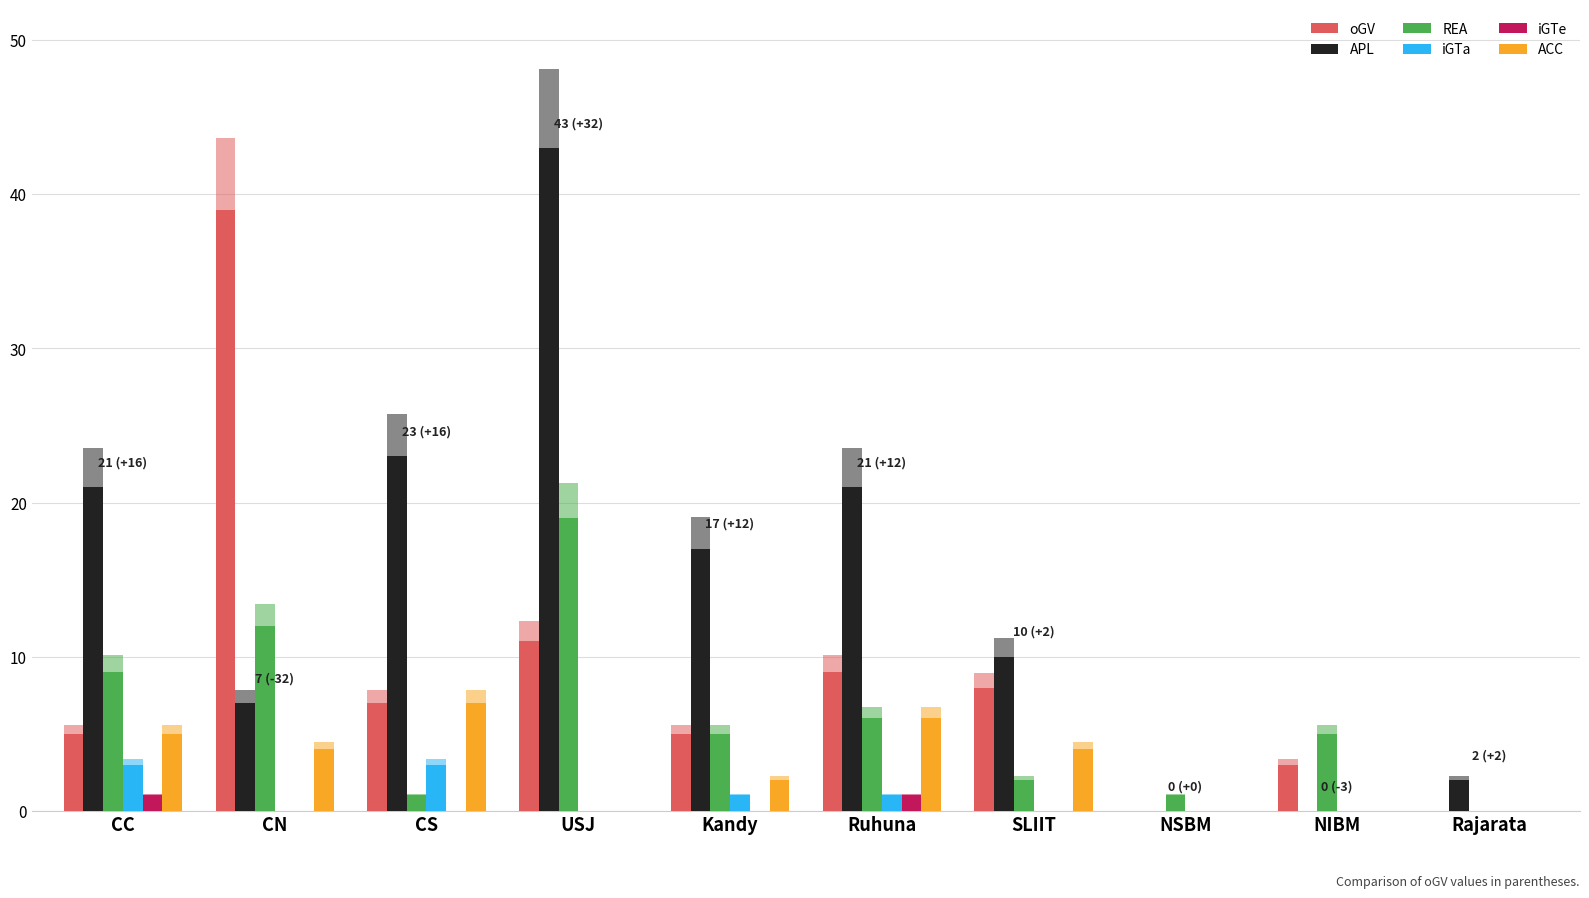

Read the oGV value at CN.

39